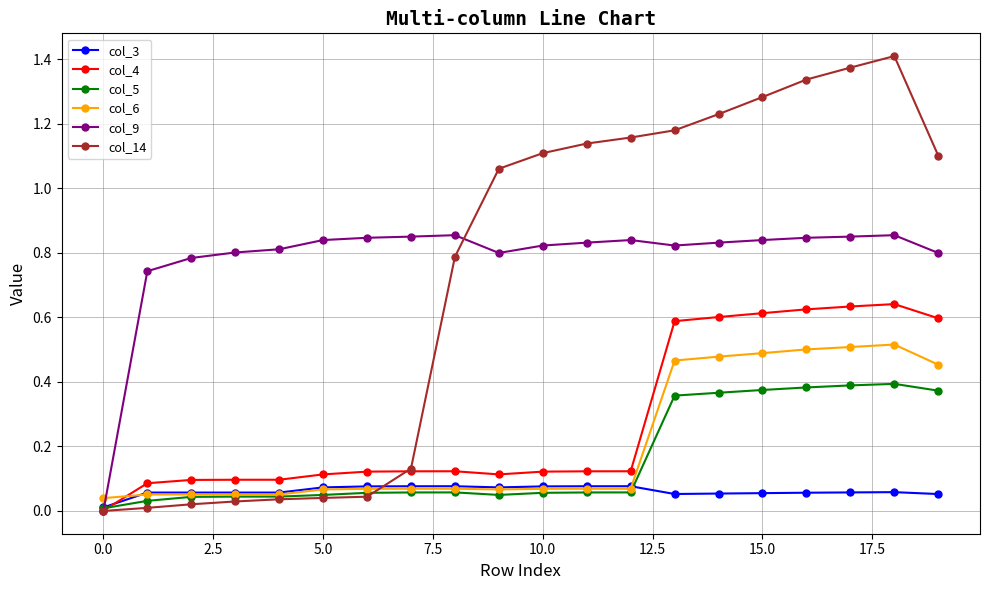

Rank the series by their maximum value, from highest to lowest.

col_14, col_9, col_4, col_6, col_5, col_3